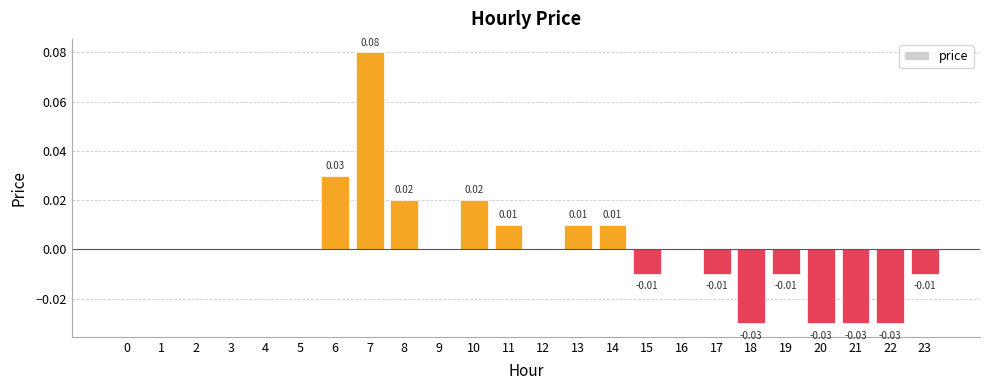

Is it true that the value at 15 is -0.0?

True